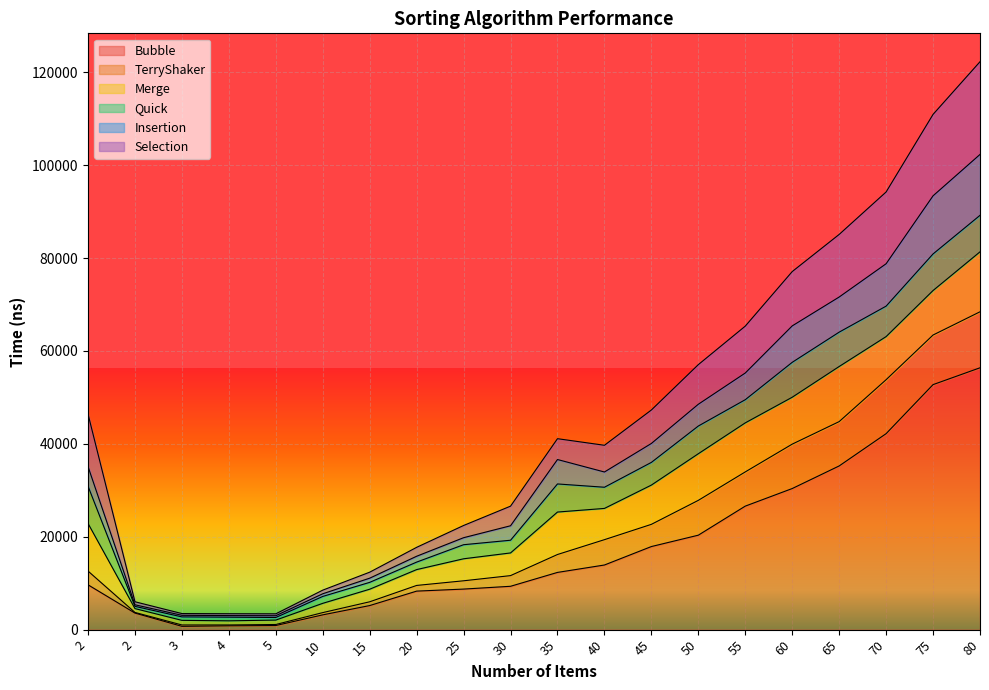

In TerryShaker, how many points are higher than both neighbors (excluding endpoints)?

1